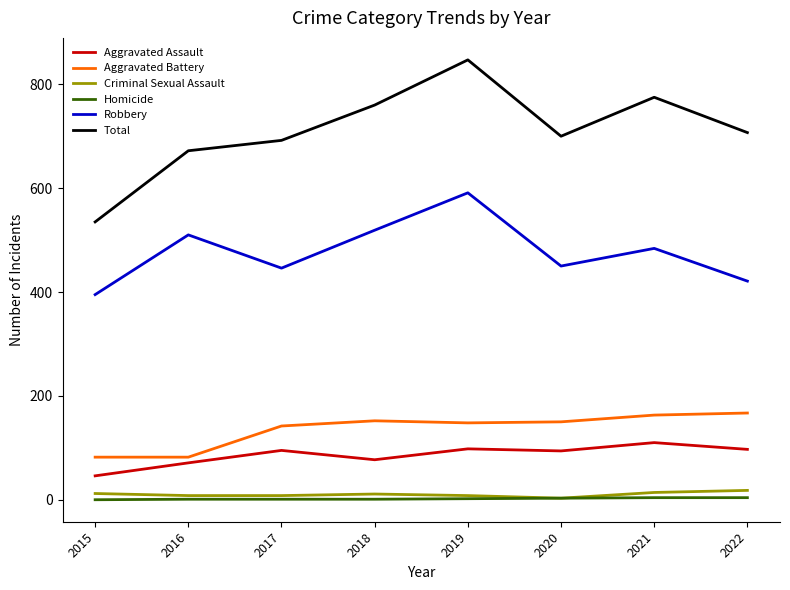

Which label corresponds to the largest value in the chart?

2019